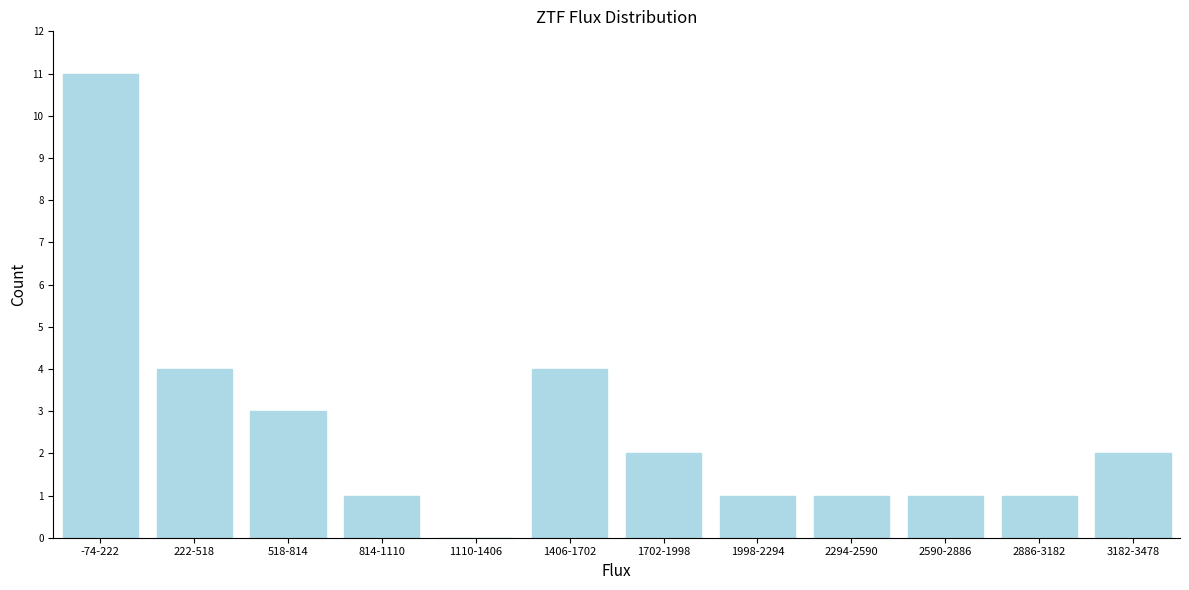

Reading left to right, list all the values displayed in this chart.

-74-222=11	222-518=4	518-814=3	814-1110=1	1110-1406=0	1406-1702=4	1702-1998=2	1998-2294=1	2294-2590=1	2590-2886=1	2886-3182=1	3182-3478=2